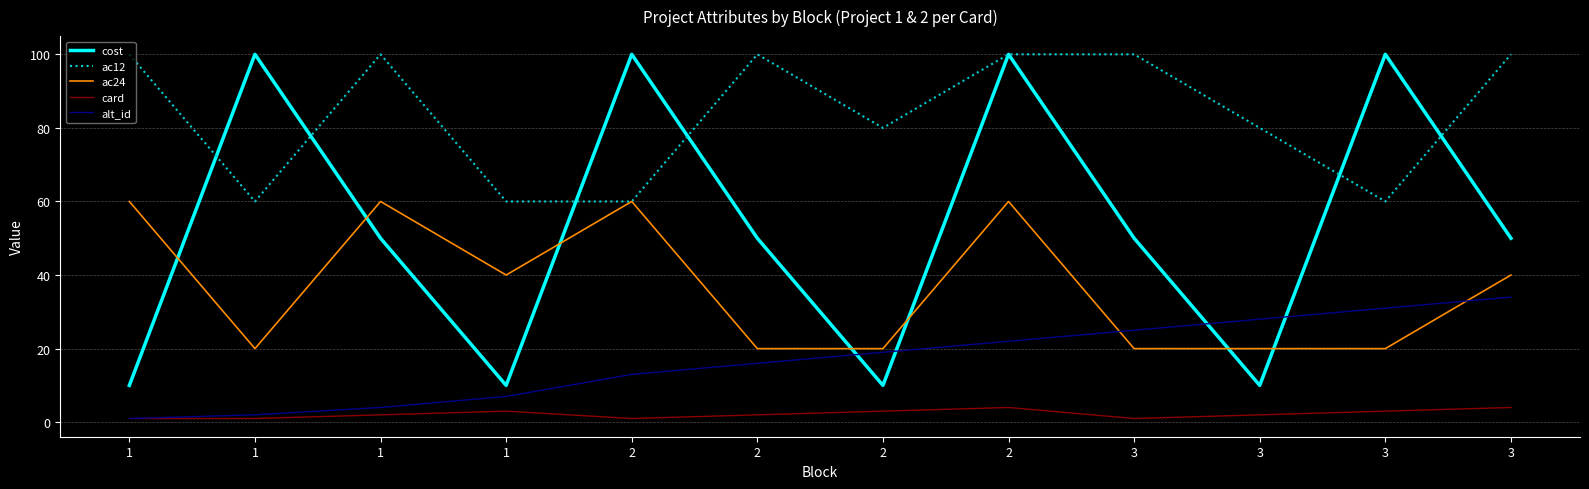

Reading left to right, extract all data points from this chart.

cost: 1=10	1=100	1=50	1=10	2=100	2=50	2=10	2=100	3=50	3=10	3=100	3=50
ac12: 1=100	1=60	1=100	1=60	2=60	2=100	2=80	2=100	3=100	3=80	3=60	3=100
ac24: 1=60	1=20	1=60	1=40	2=60	2=20	2=20	2=60	3=20	3=20	3=20	3=40
card: 1=1	1=1	1=2	1=3	2=1	2=2	2=3	2=4	3=1	3=2	3=3	3=4
alt_id: 1=1	1=2	1=4	1=7	2=13	2=16	2=19	2=22	3=25	3=28	3=31	3=34